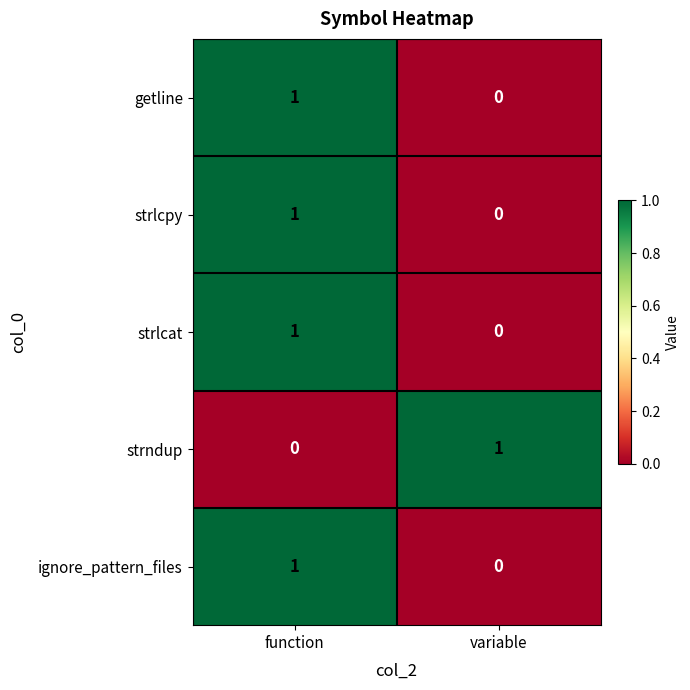

Where is strlcat nearest to the value 0?

variable